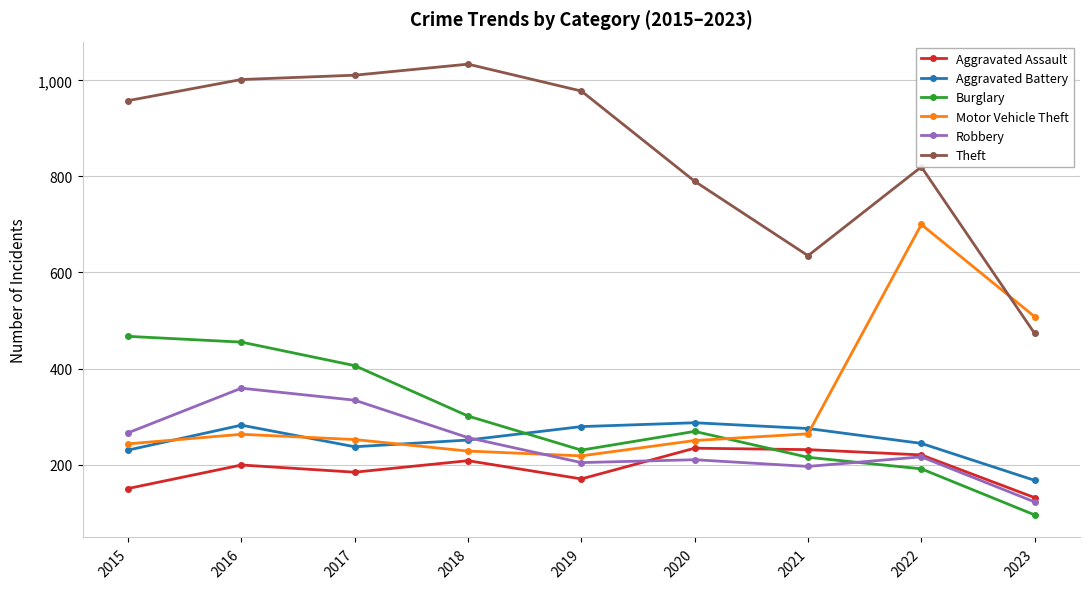

In Burglary, how many points are lower than both neighbors (excluding endpoints)?

1